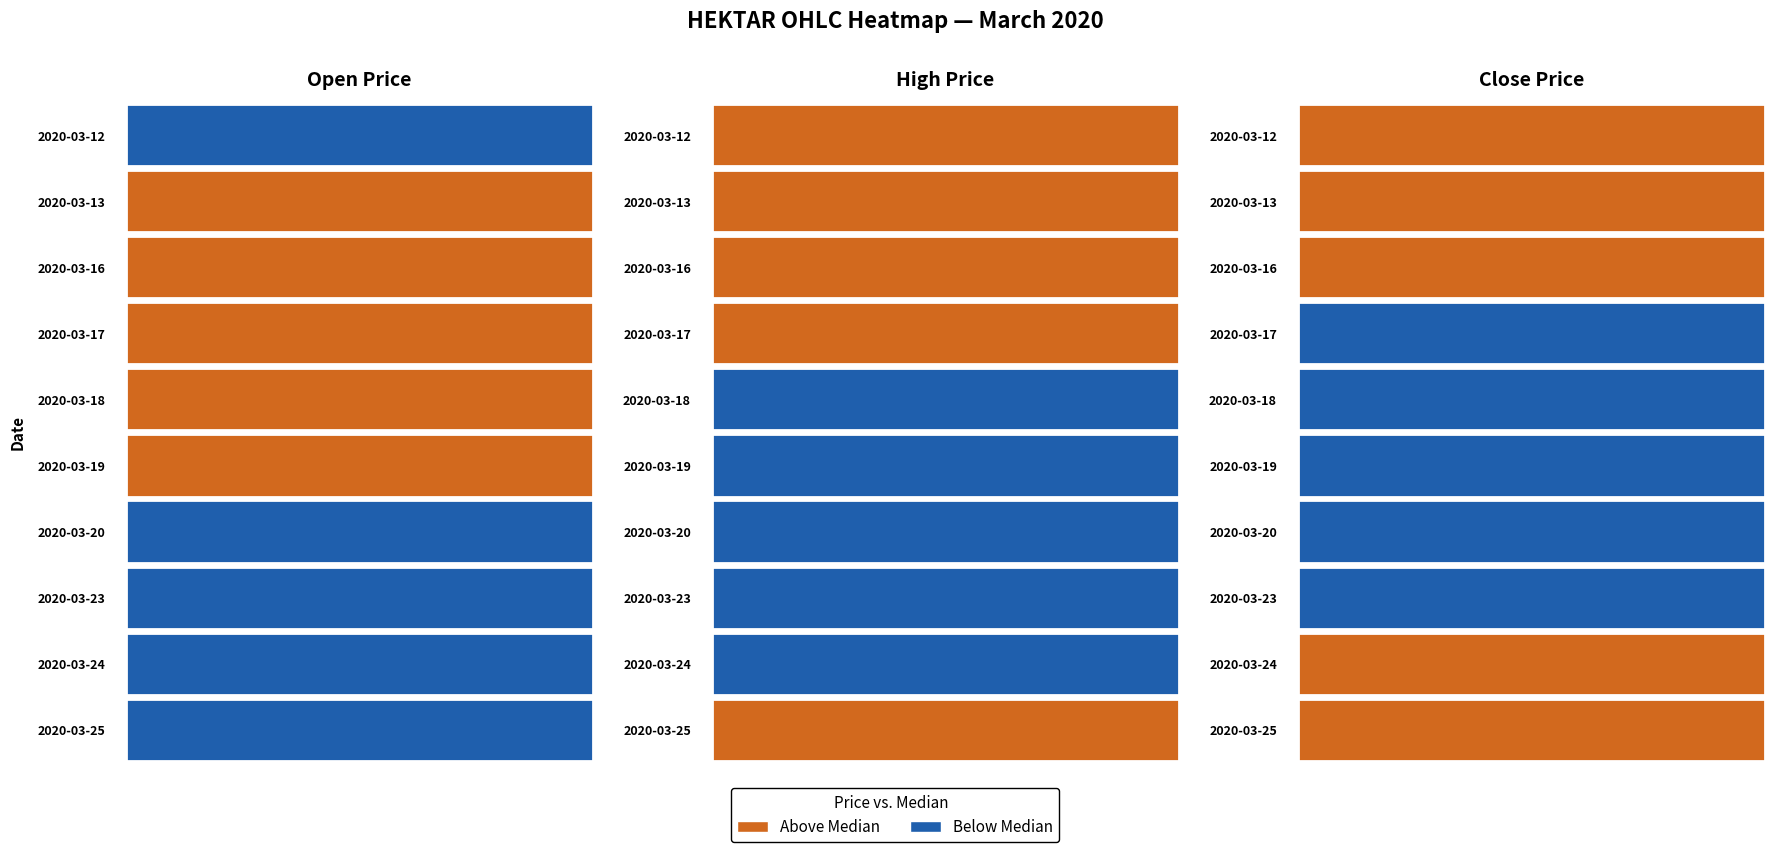

What is the highest value of the high series?

0.9